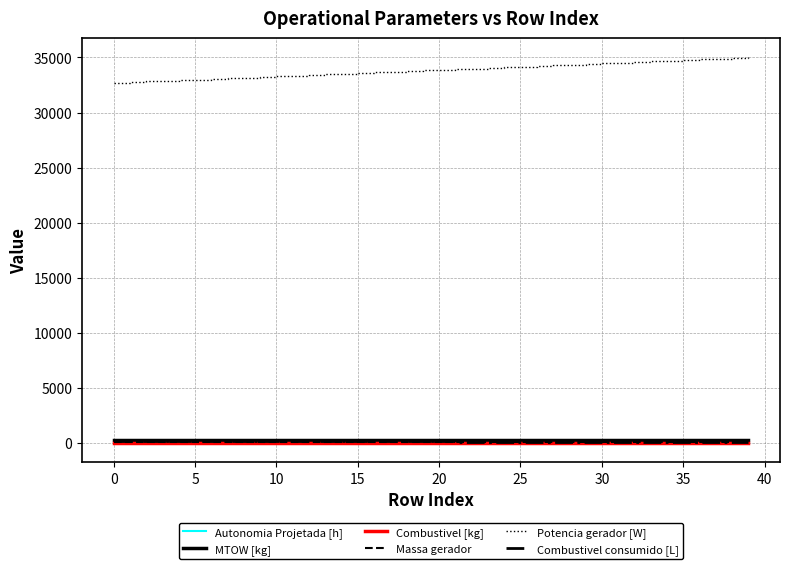

Which series has the largest range (max minus min)?

Potencia gerador [W]